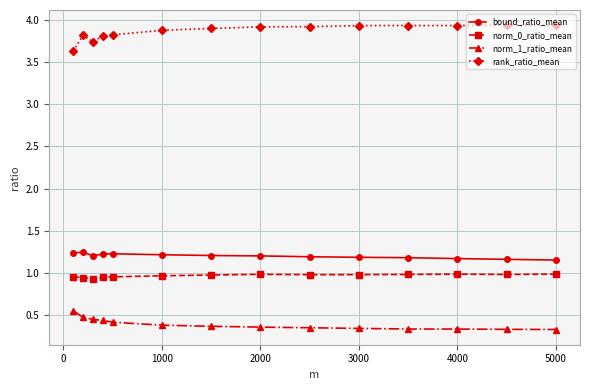

What is the difference between the maximum and second lowest values in the rank_ratio_mean series?

0.2